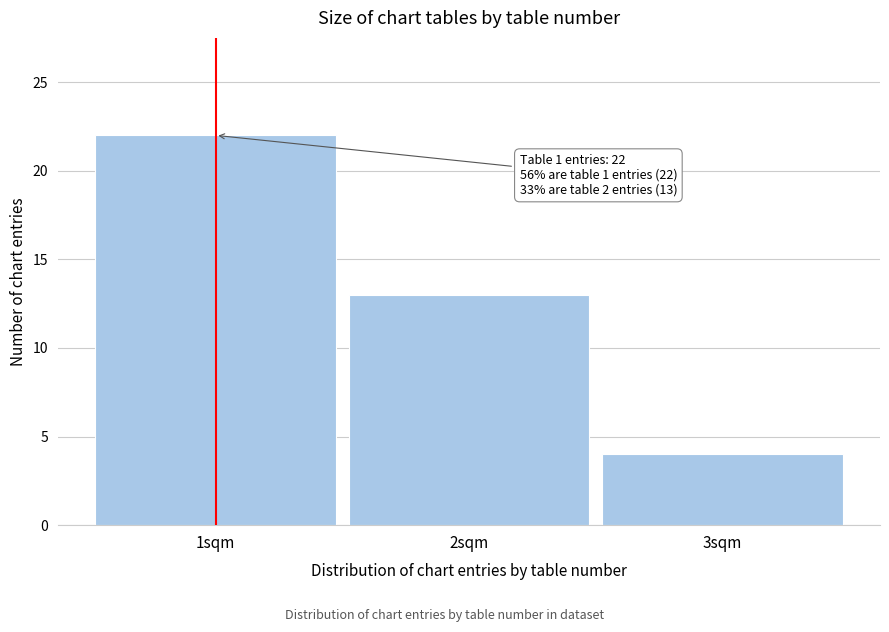

Which range on the x-axis has the tallest bar?

0.5 to 1.5